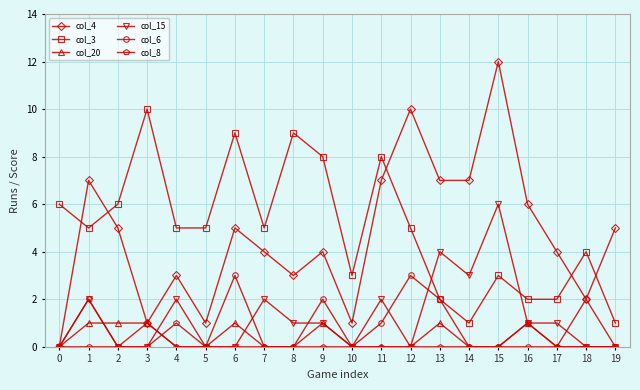

Is it true that col_3 equals 2 at 15?

False